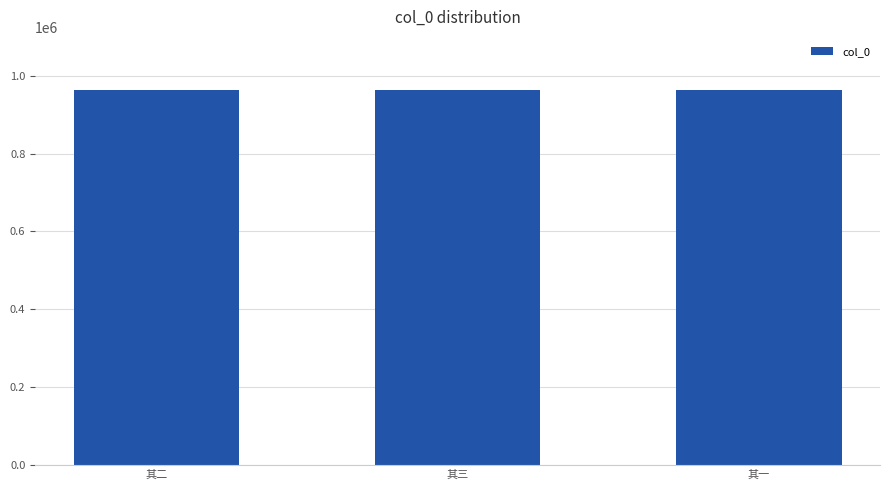

What is the value of the 1st bar from the left?

962364